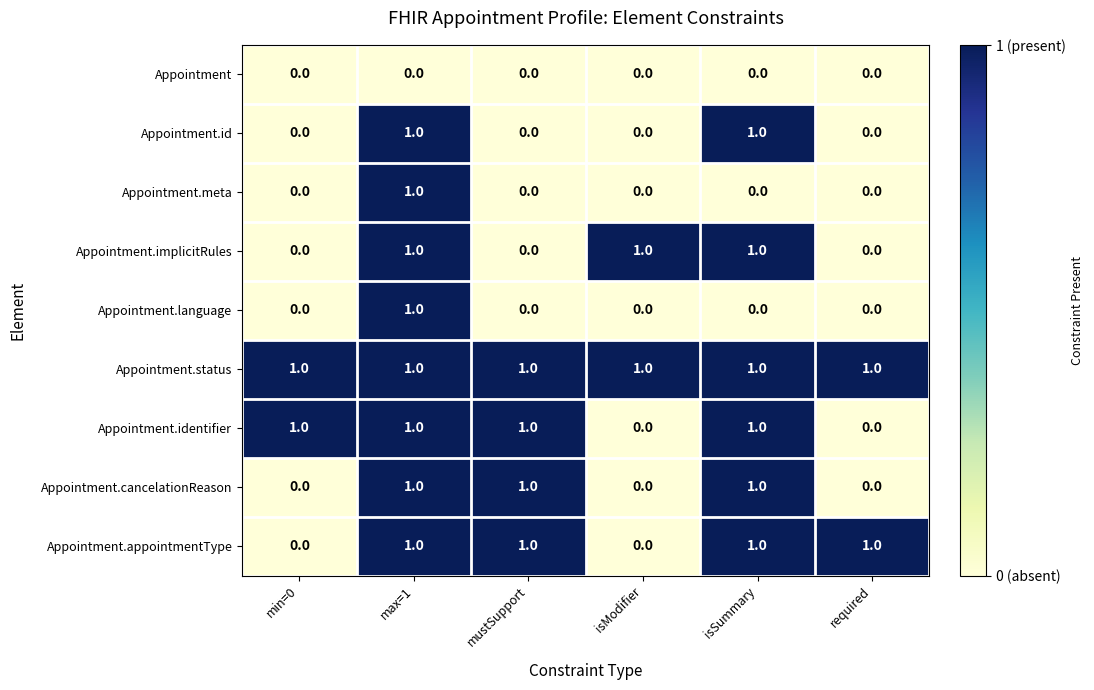

True or false: Appointment.appointmentType has a value of 1 at max=1.

True